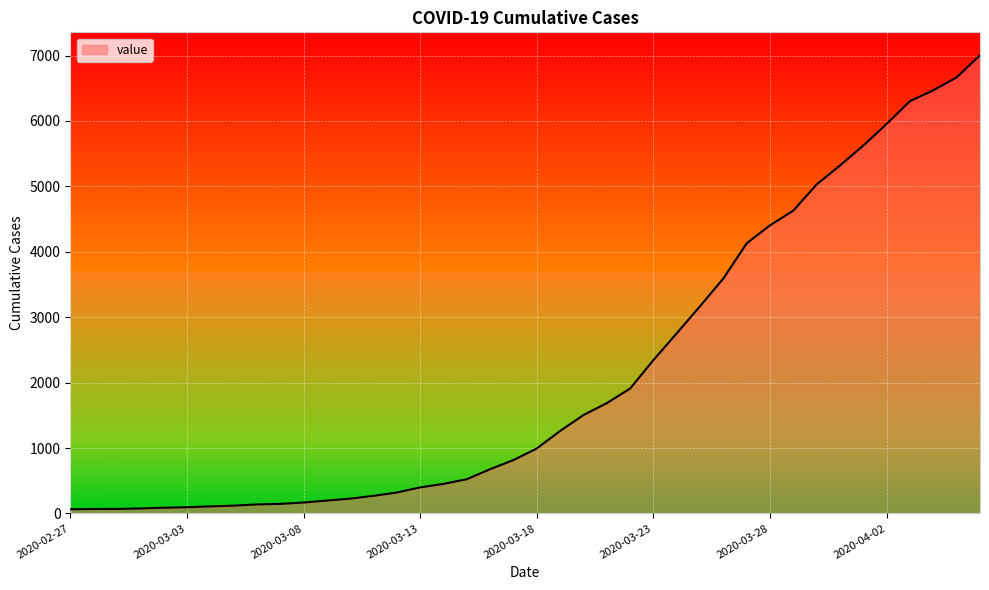

What is the difference between the maximum and minimum values?

6940